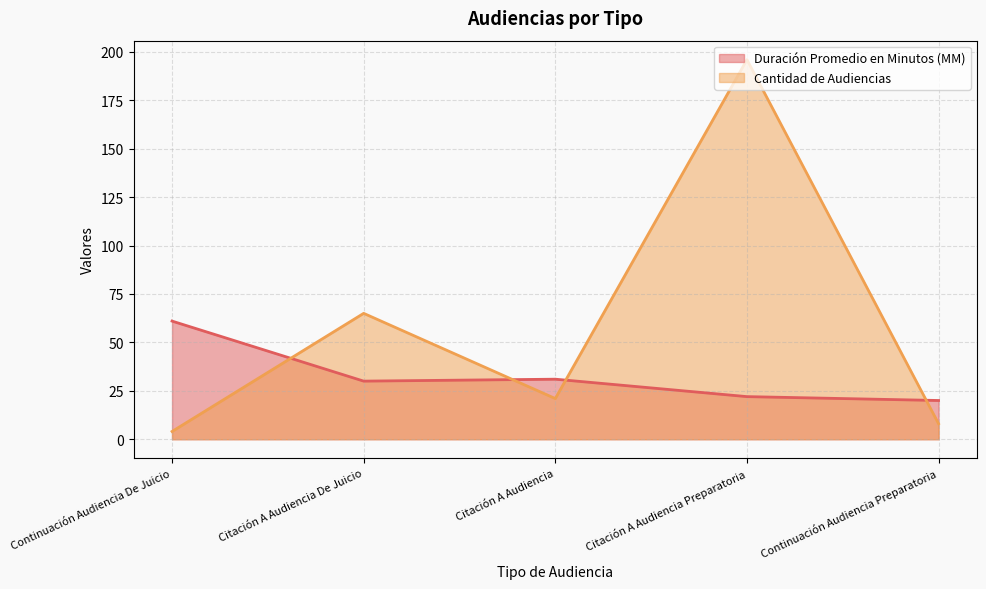

How many interior local valleys does the Cantidad de Audiencias series have?

1